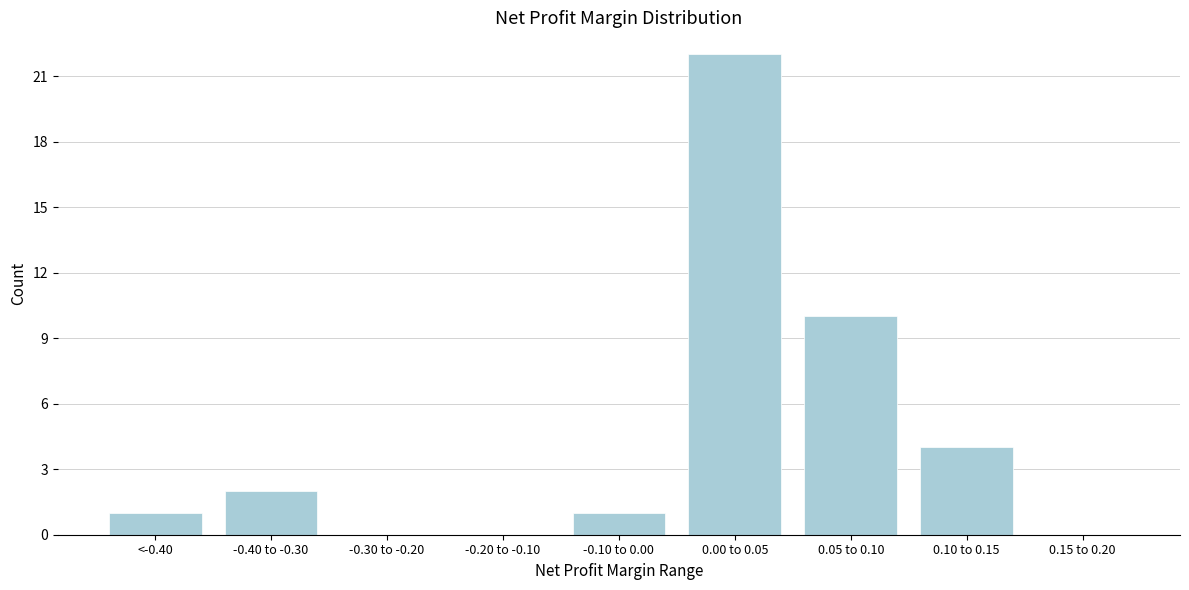

Reading right to left, list all the values displayed in this chart.

0.15 to 0.20=0	0.10 to 0.15=4	0.05 to 0.10=10	0.00 to 0.05=22	-0.10 to 0.00=1	-0.20 to -0.10=0	-0.30 to -0.20=0	-0.40 to -0.30=2	<-0.40=1